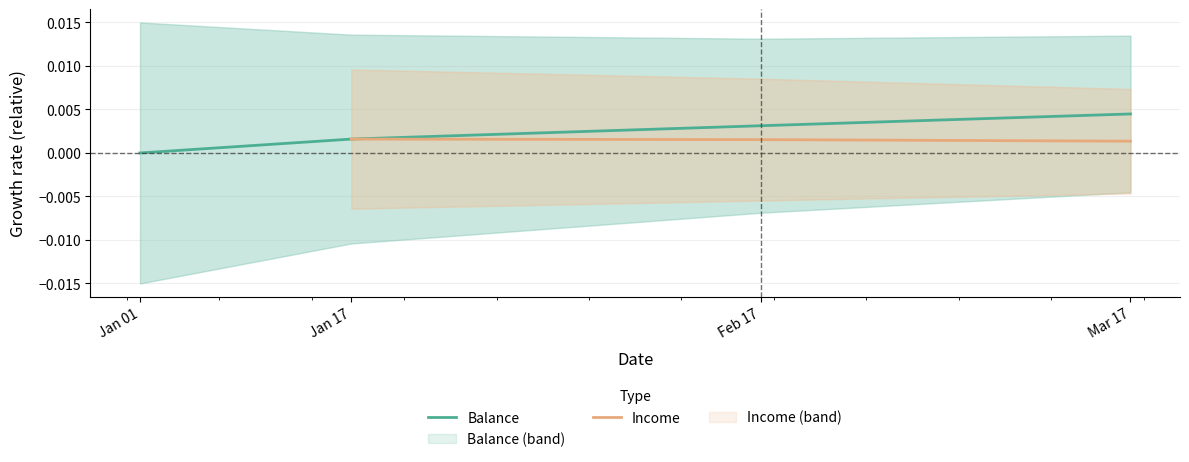

Count the values in the range 0 to 1.

4